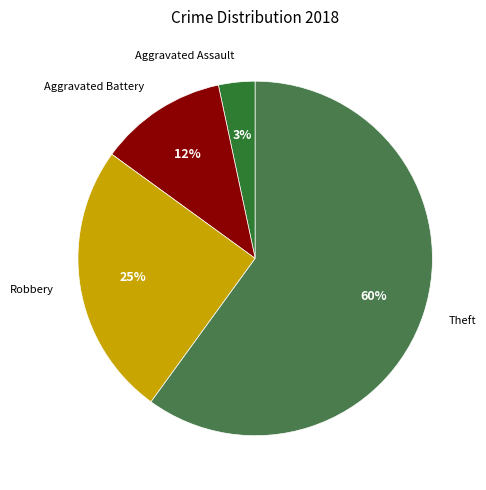

Does any single category account for the majority?

Yes